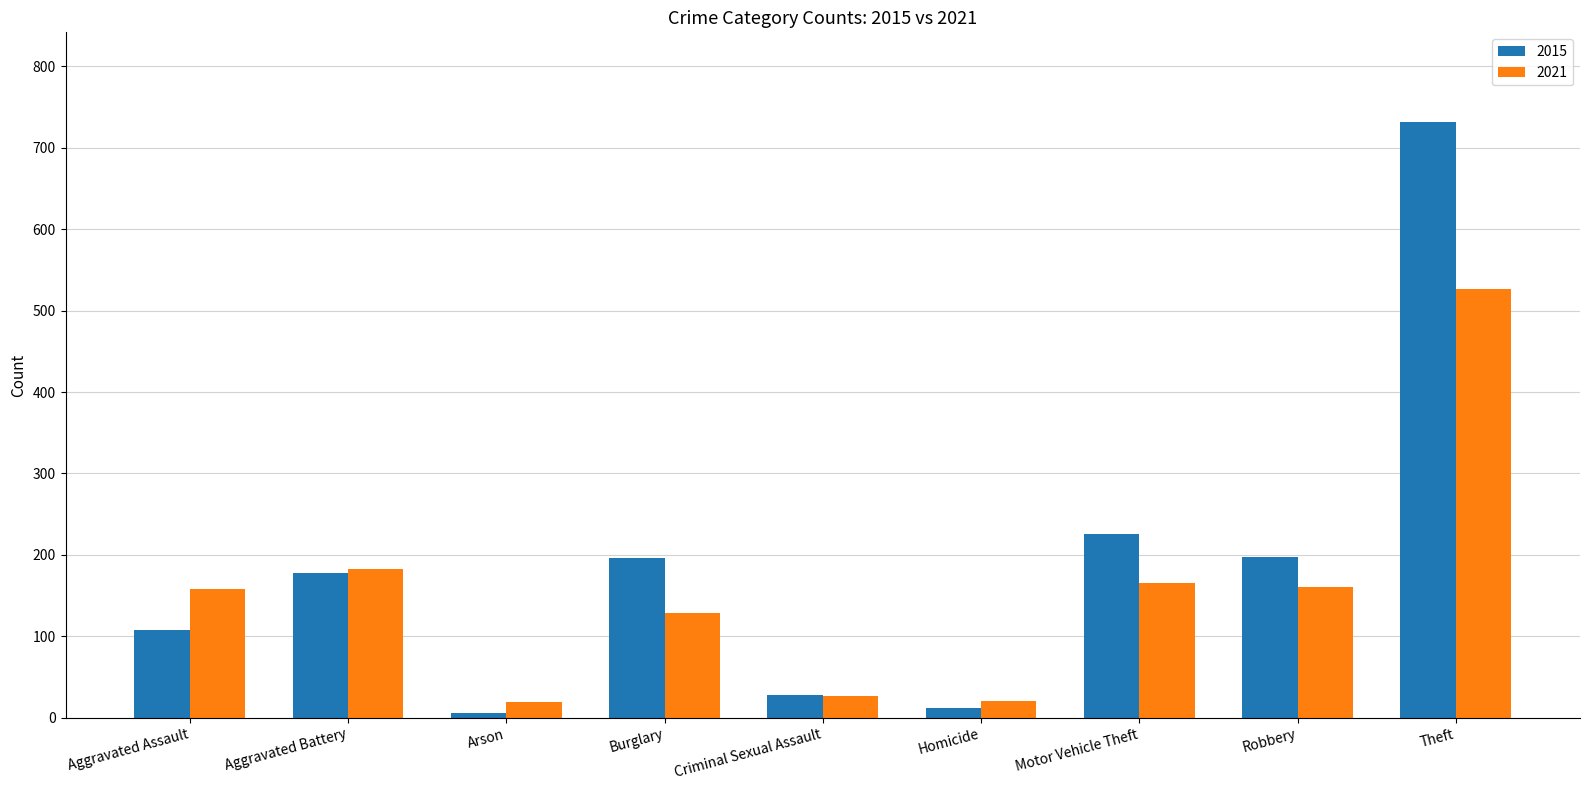

Count the number of categories in the chart.

9